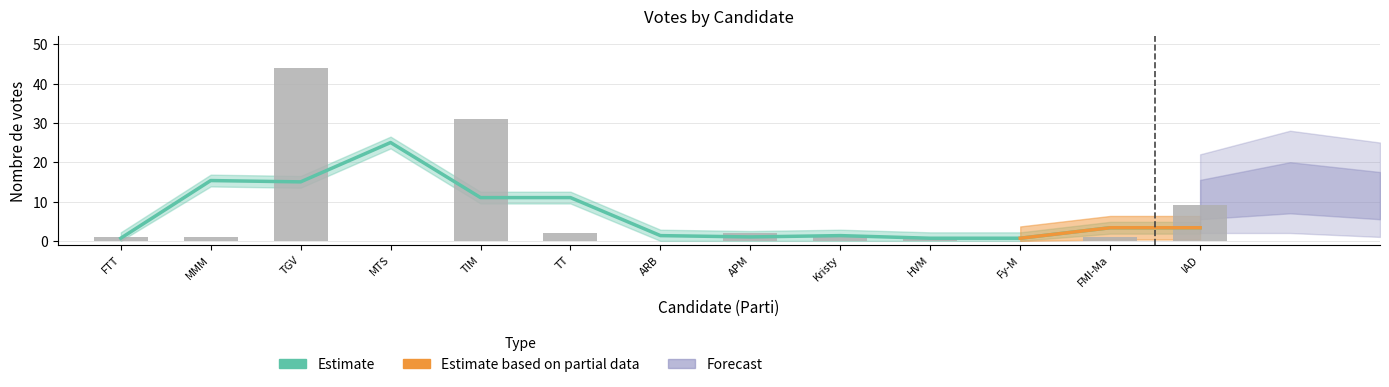

What is the value of the 9th bar from the left?

1